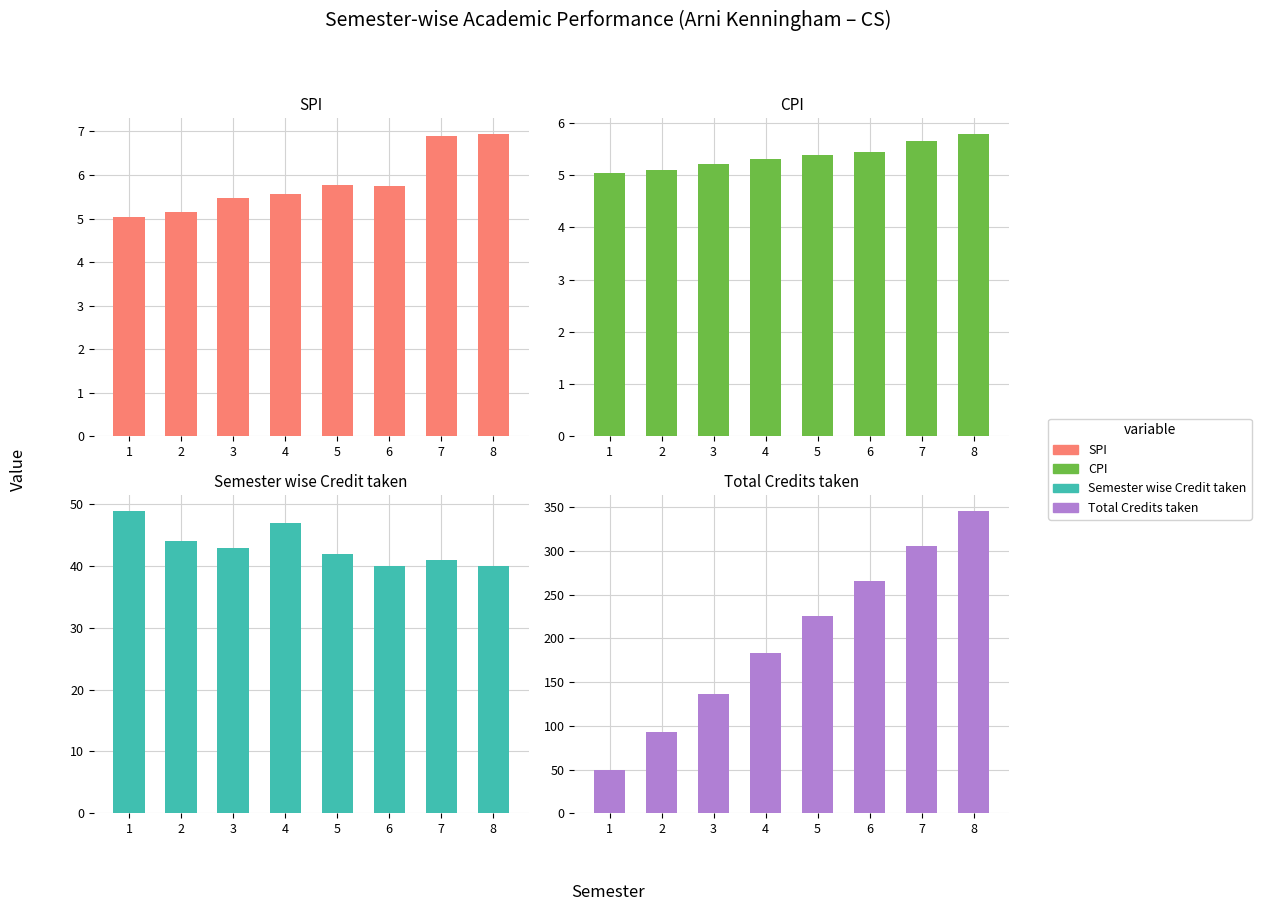

Where does the Total Credits taken series first go above 225?

6